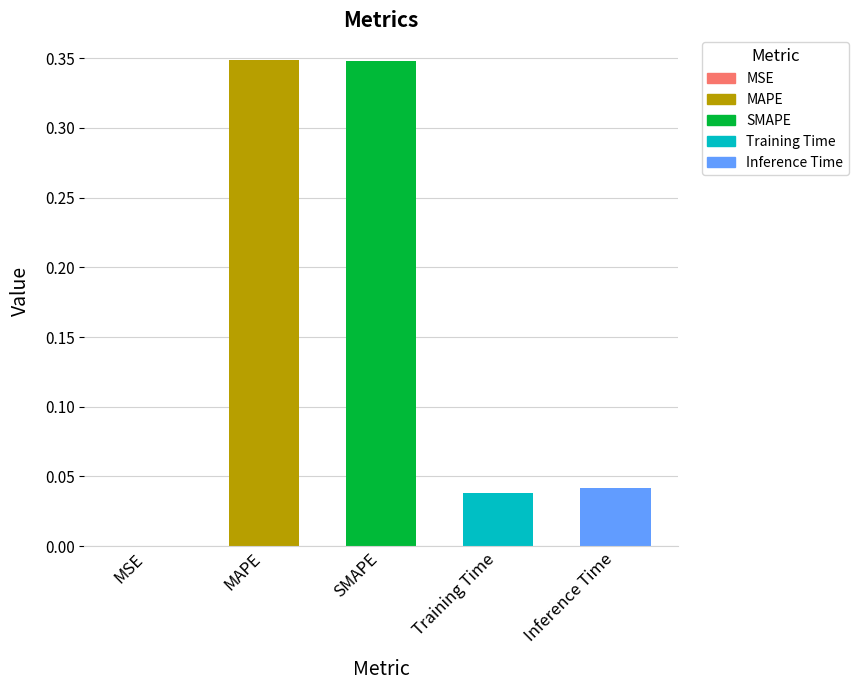

Is it true that the value at Training Time is 0.0?

True